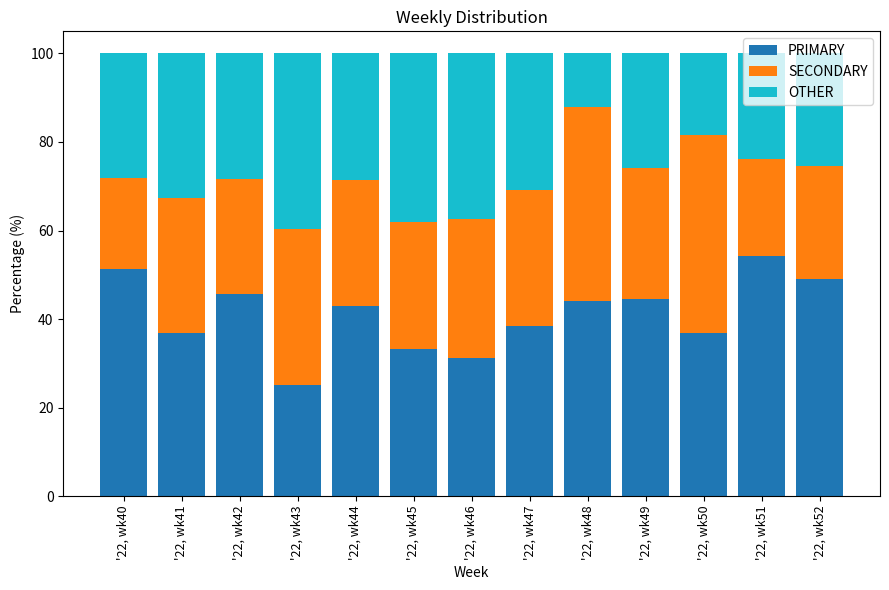

At which label does PRIMARY reach its minimum?

'22, wk43